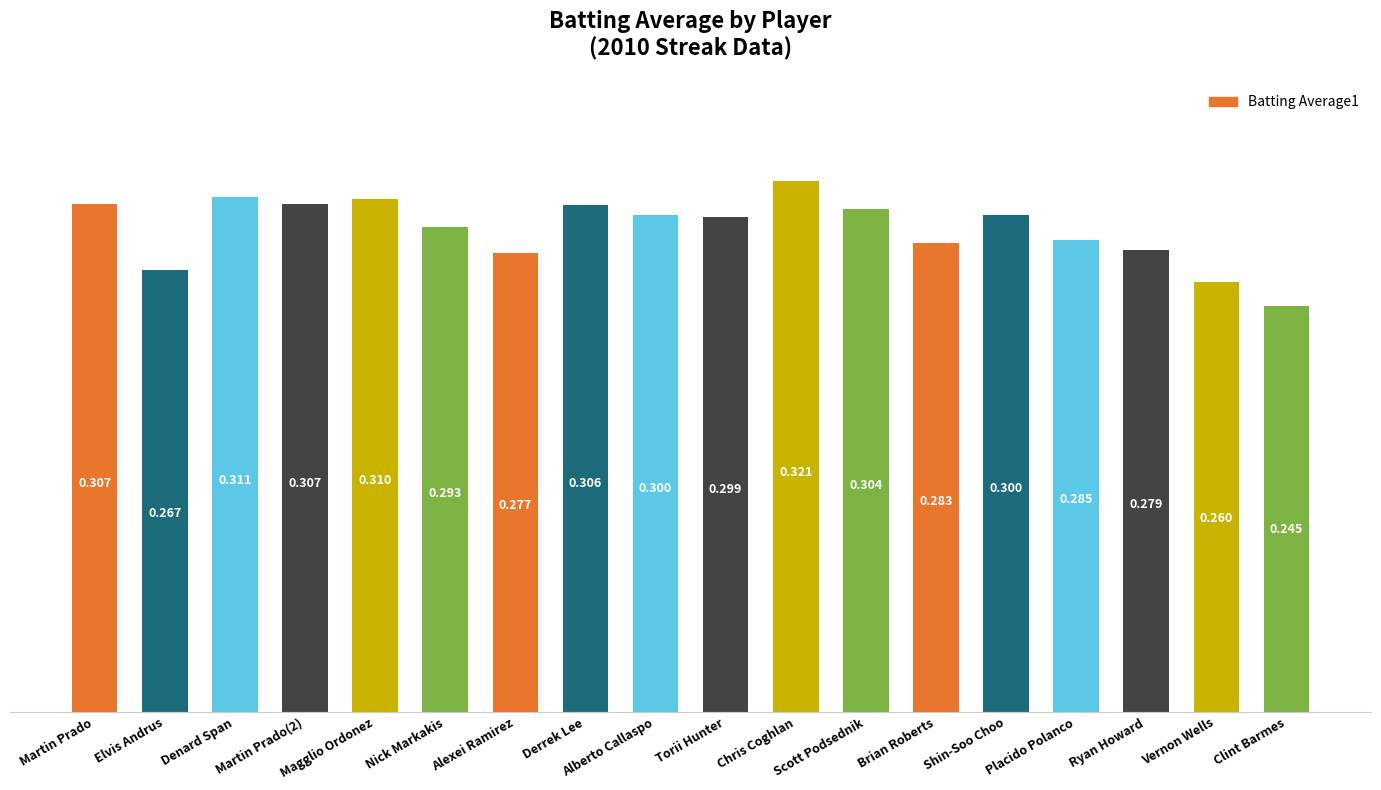

What is the label of the 17th bar from the right?

Elvis Andrus